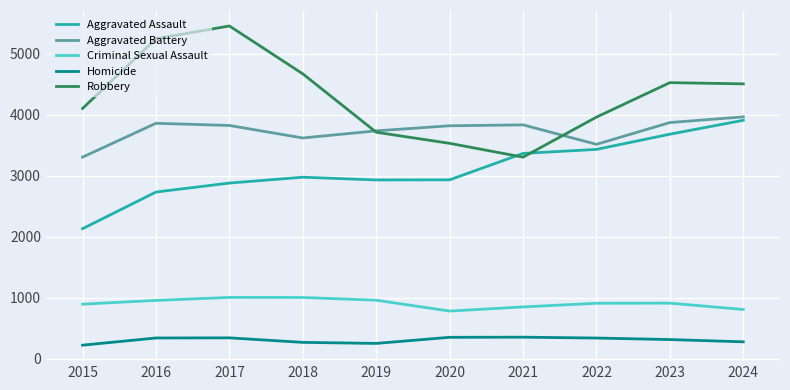

The Criminal Sexual Assault series shows 295 at 2020. True or false?

False